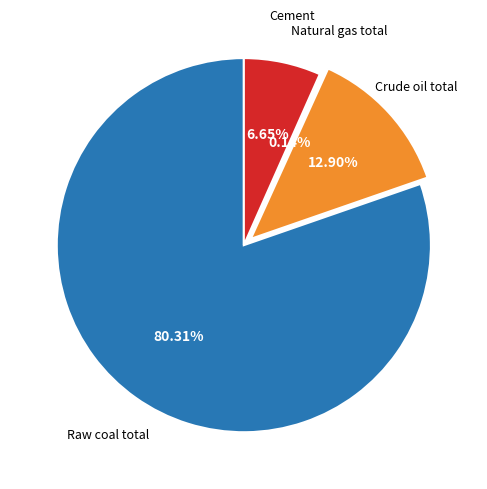

Is there any slice that represents more than half of the pie?

Yes